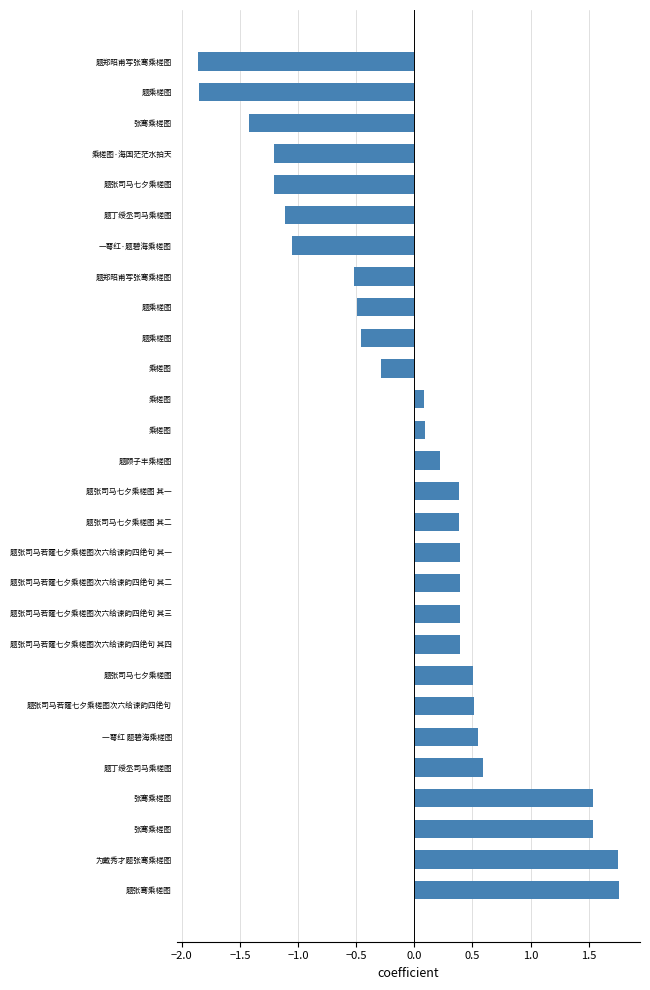

What is the difference between the maximum and second lowest values?

3.6